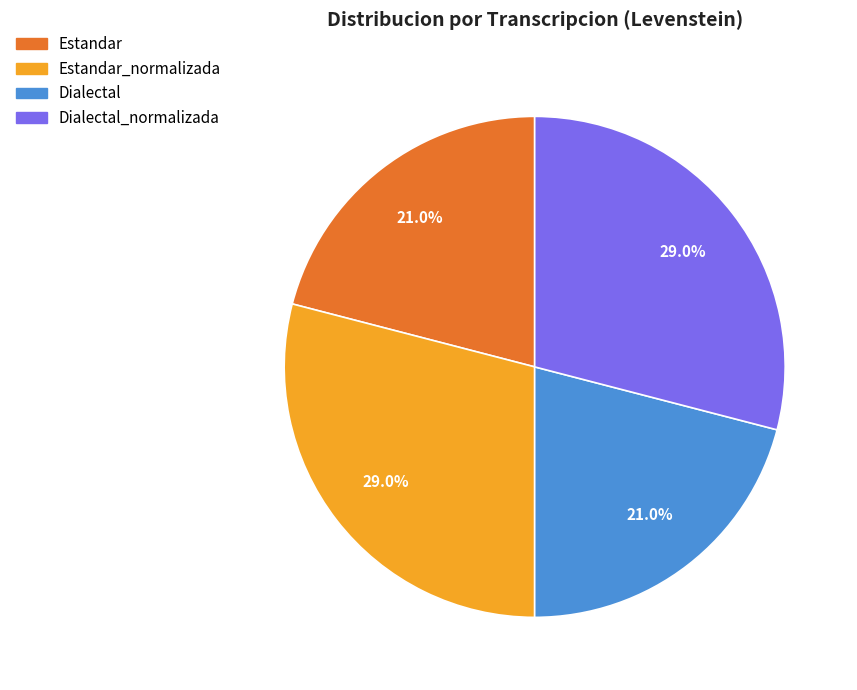

Is there any slice that represents more than half of the pie?

No